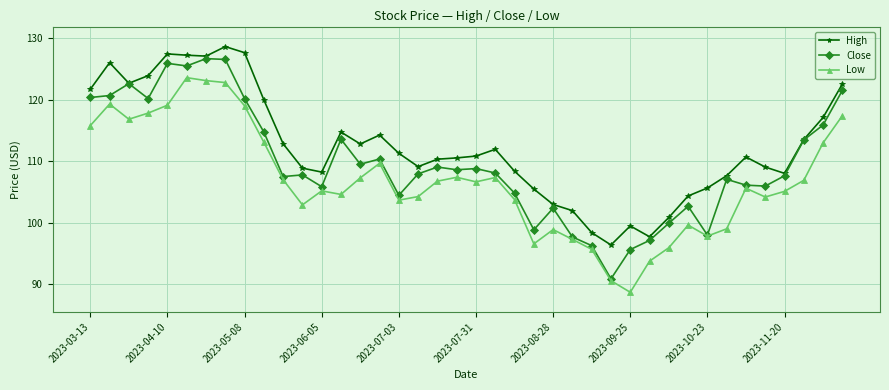

List the series in order of their overall mean, highest first.

High, Close, Low